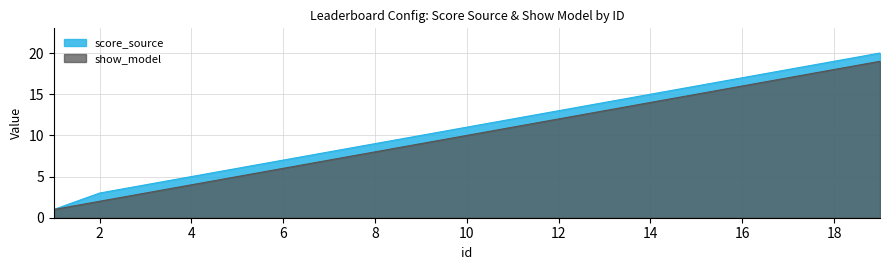

Reading right to left, transcribe all the data shown in this chart.

score_source: 19=20	18=19	17=18	16=17	15=16	14=15	13=14	12=13	11=12	10=11	9=10	8=9	7=8	6=7	5=6	4=5	3=4	2=3	1=1
show_model: 19=19	18=18	17=17	16=16	15=15	14=14	13=13	12=12	11=11	10=10	9=9	8=8	7=7	6=6	5=5	4=4	3=3	2=2	1=1